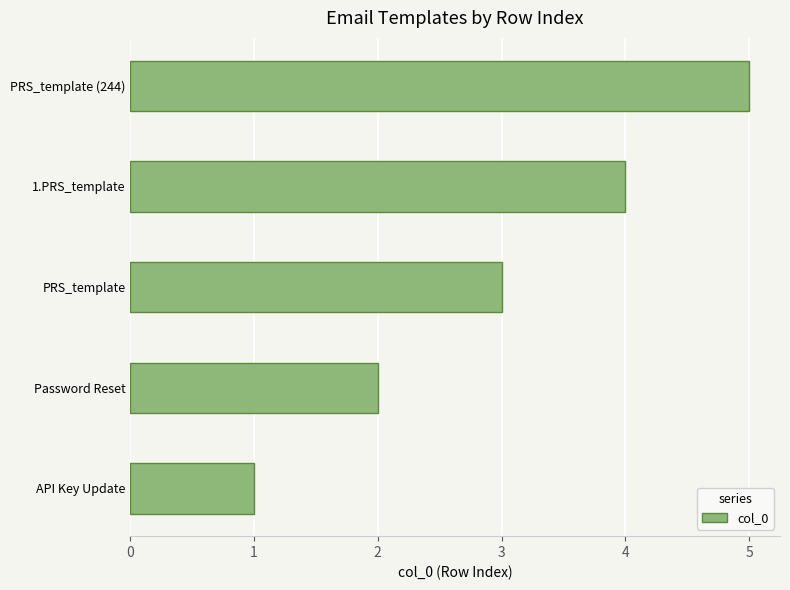

The chart shows a value of 2 at 1.PRS_template. True or false?

False